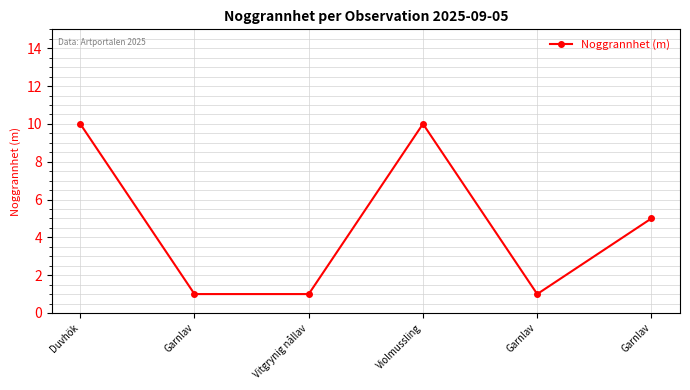

What is the value of the 2nd point from the left?

1